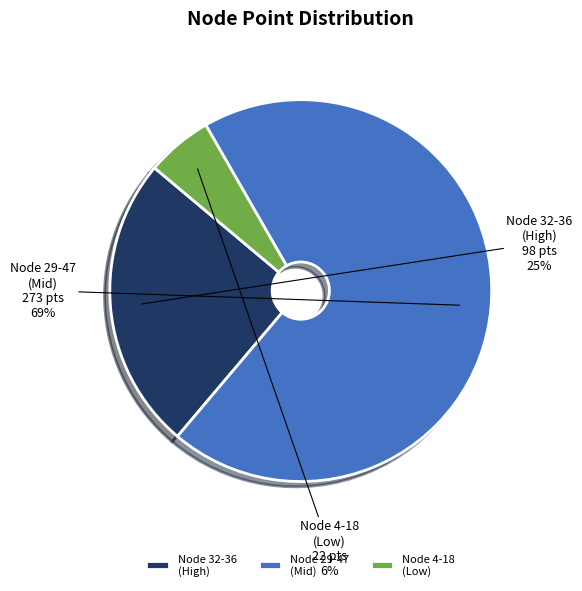

To the nearest percent, what is the combined percentage of Node 29-47 (Mid) and Node 32-36 (High)?

94%